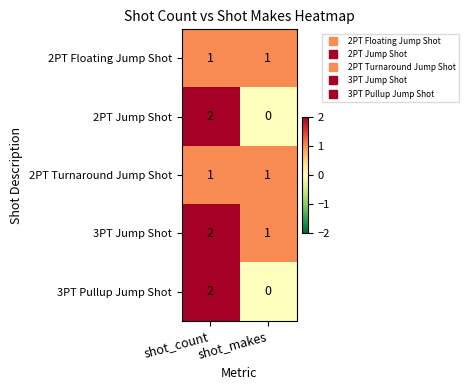

Is the value of 2PT Floating Jump Shot at shot_makes greater than the value of 3PT Pullup Jump Shot at shot_makes?

Yes